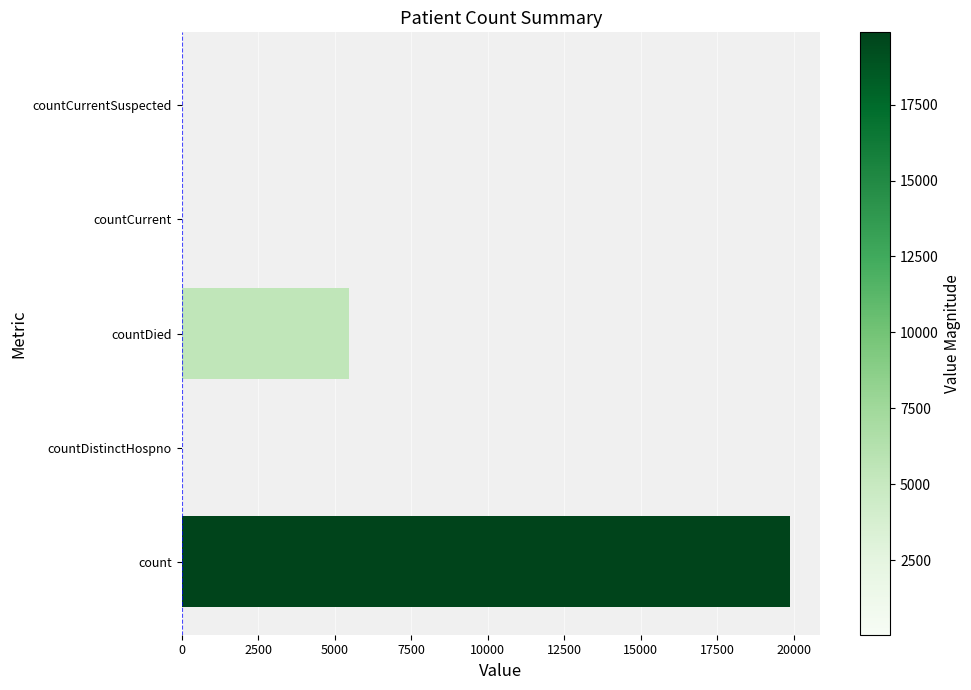

Which has a higher value, countCurrent or countDied?

countDied